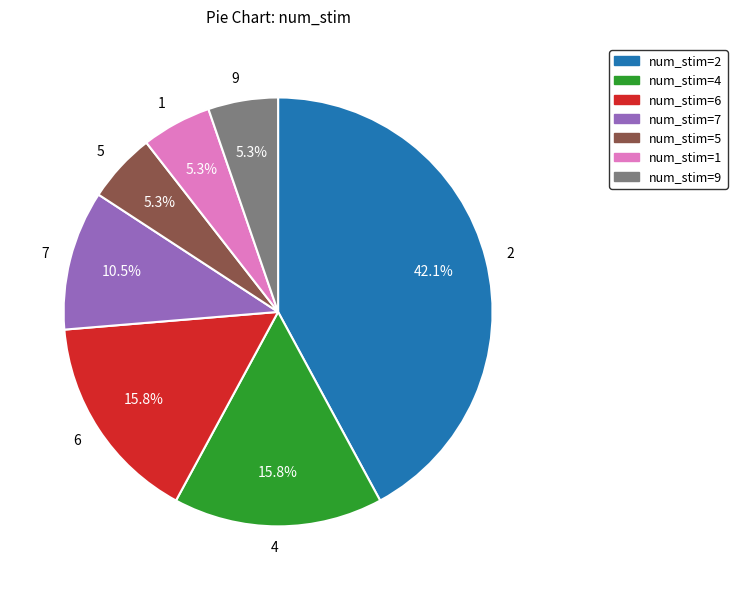

Between num_stim=9 and num_stim=7, which is larger?

num_stim=7